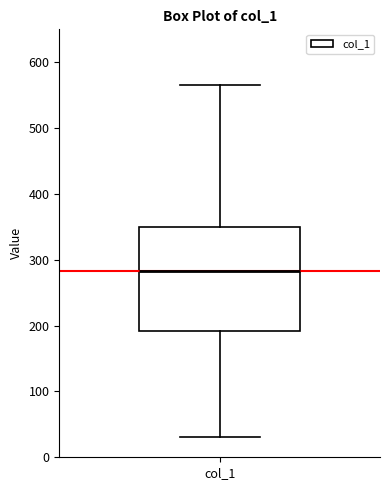

Where does the median line of the box for col_1 sit on the y-axis? The values are not printed on the chart, so give them approximately, as read against the axis.

280